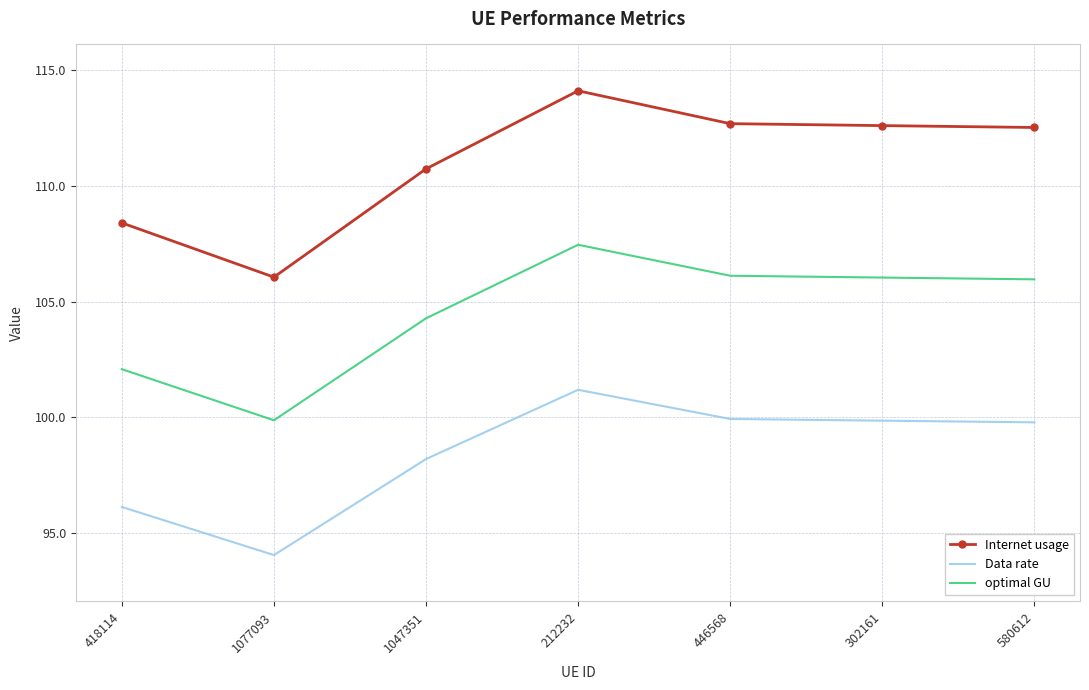

What is the total value across all series at 1047351?

313.2